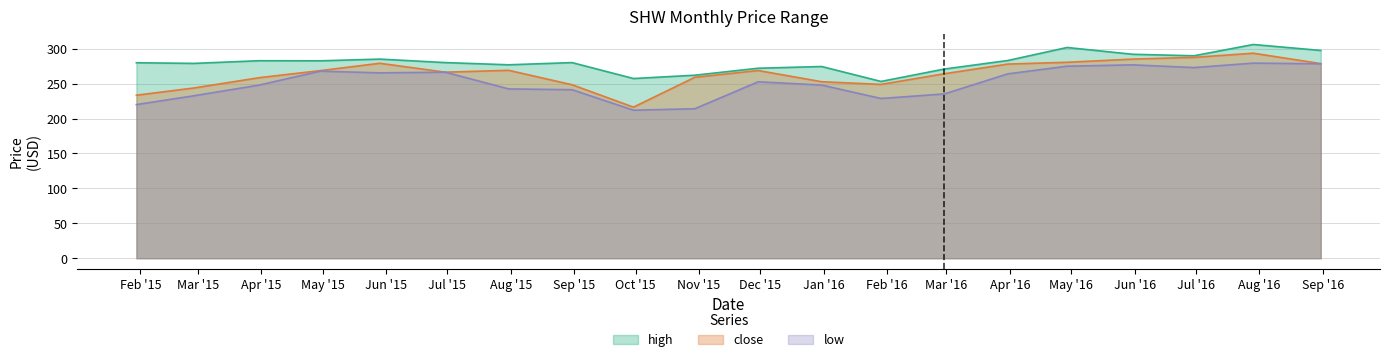

Which series has the largest total across all categories?

high